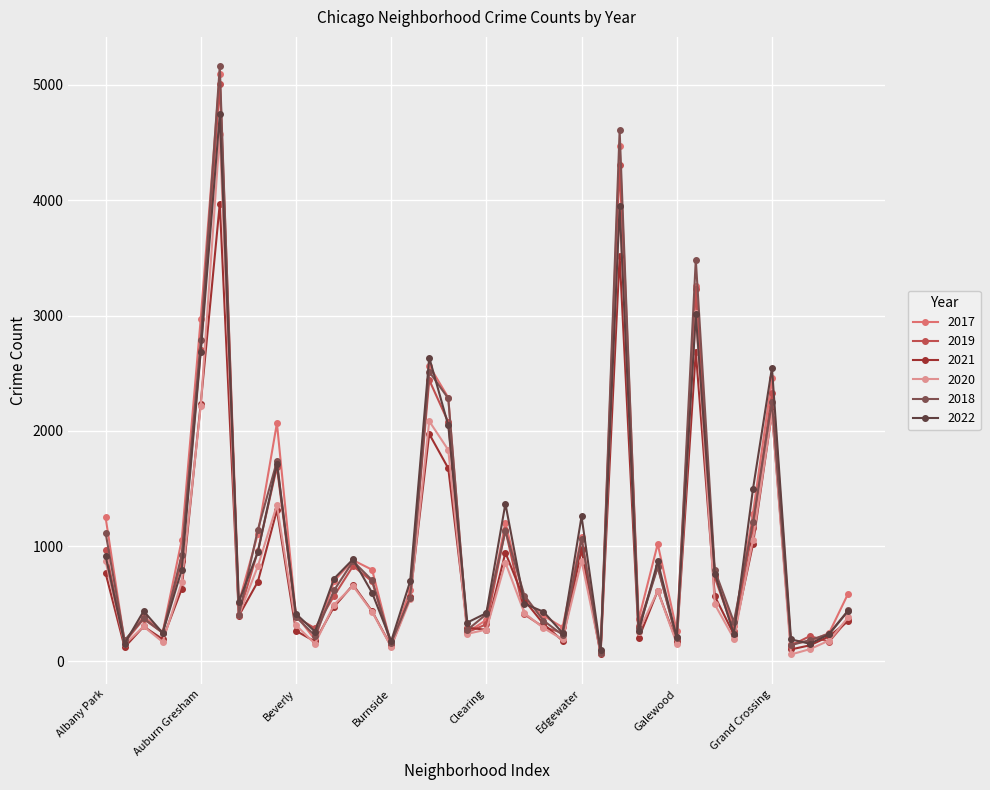

List the series in order of their peak value, highest first.

2018, 2017, 2019, 2022, 2020, 2021